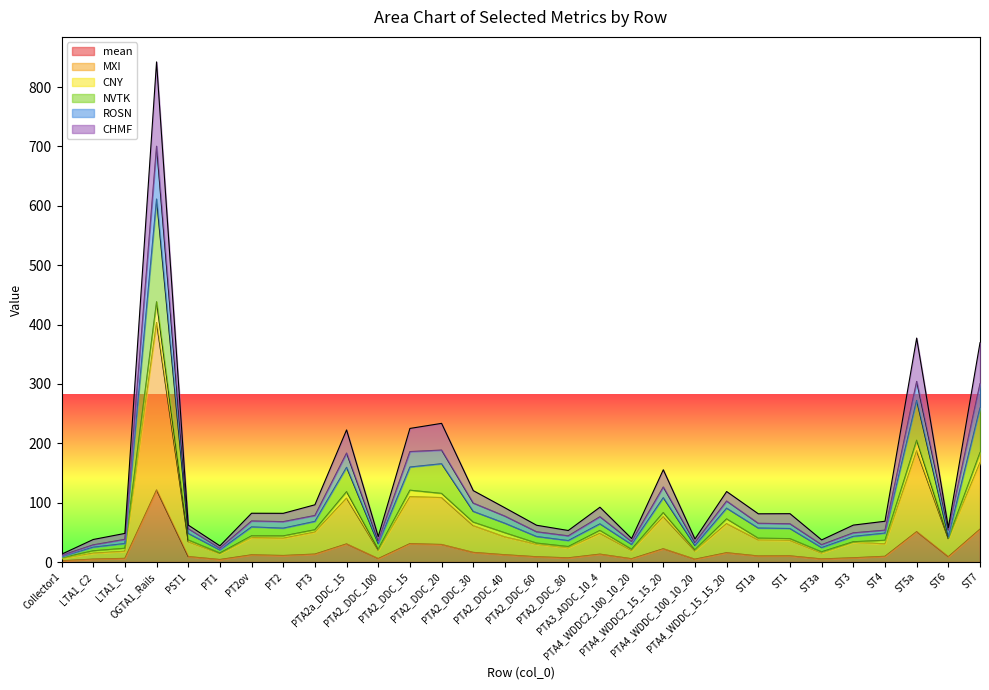

What is the highest value of the mean series?

121.4